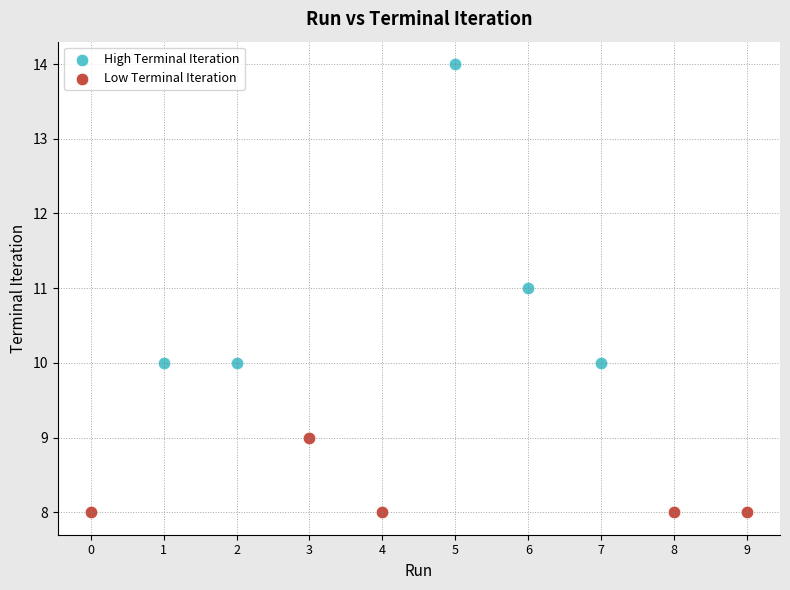

Which series has the largest Y range (max minus min)?

High Terminal Iteration